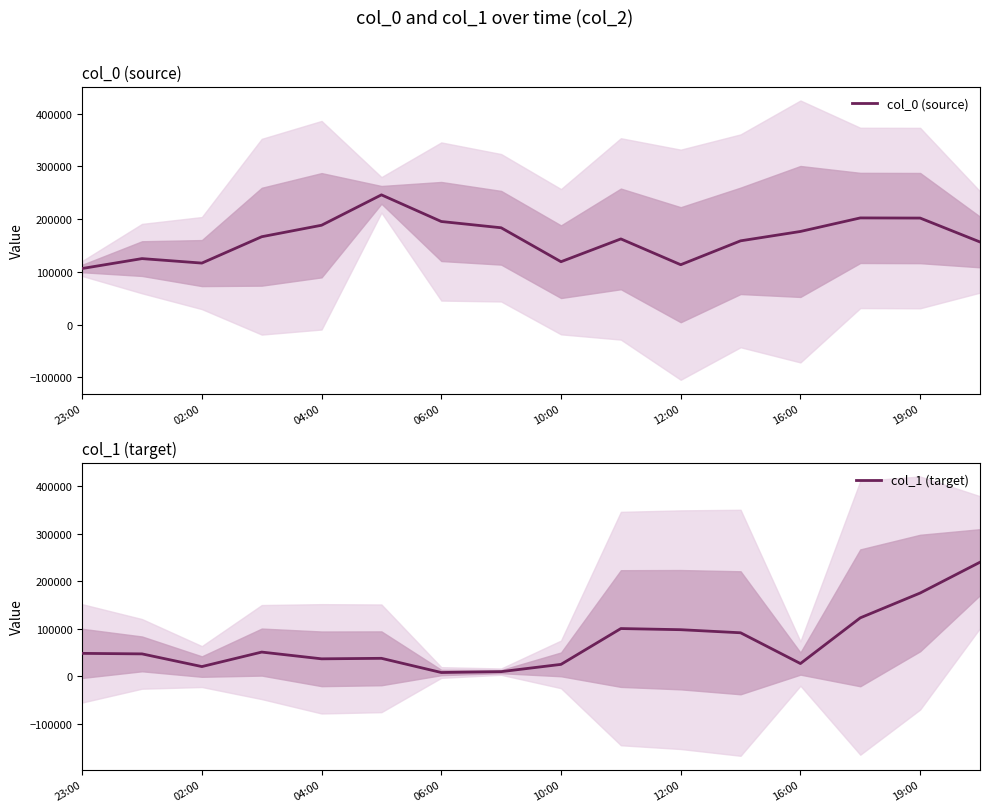

True or false: col_0 (source) and col_1 (target) intersect in this chart.

True